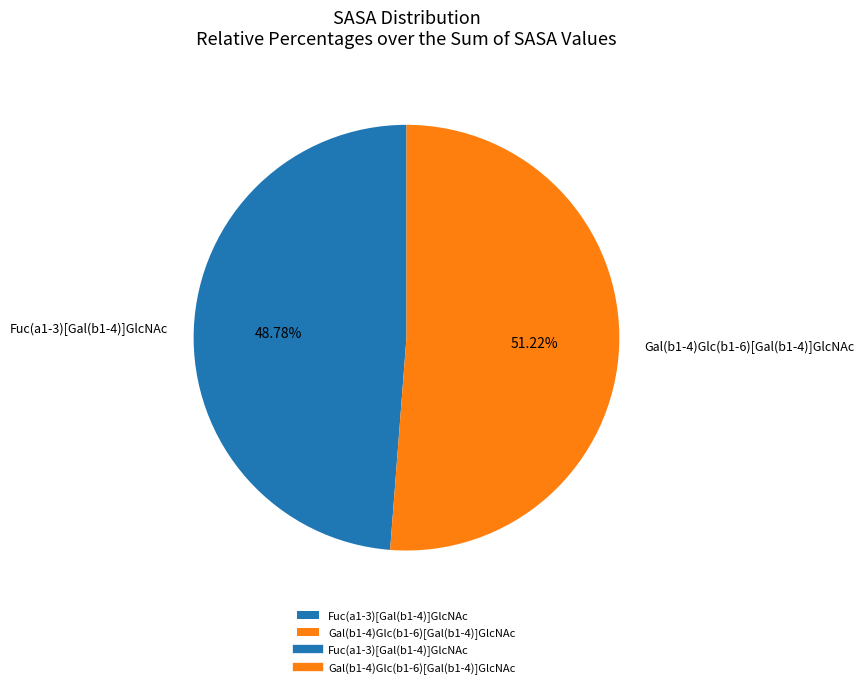

Combined, do Fuc(a1-3)[Gal(b1-4)]GlcNAc and Gal(b1-4)Glc(b1-6)[Gal(b1-4)]GlcNAc account for over 50%?

Yes